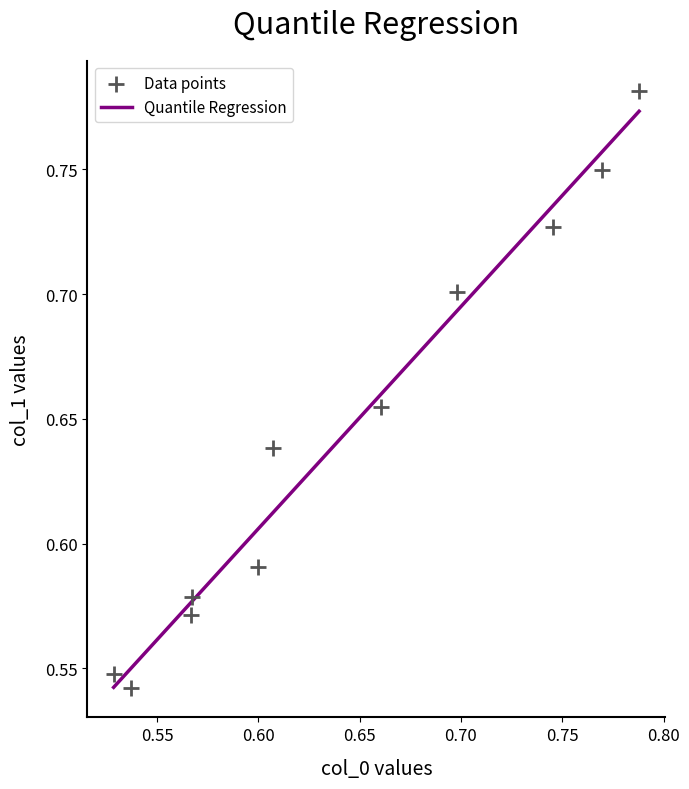

What is the range of X values (max minus min)?

0.3